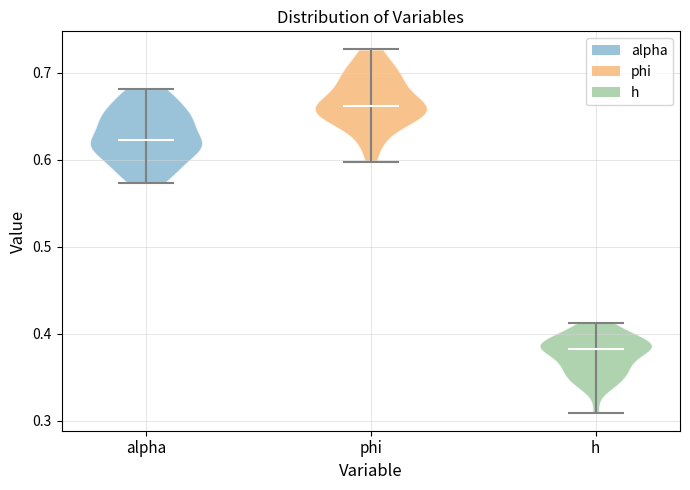

Where does the median line of the violin for phi sit on the y-axis? The values are not printed on the chart, so give them approximately, as read against the axis.

0.66